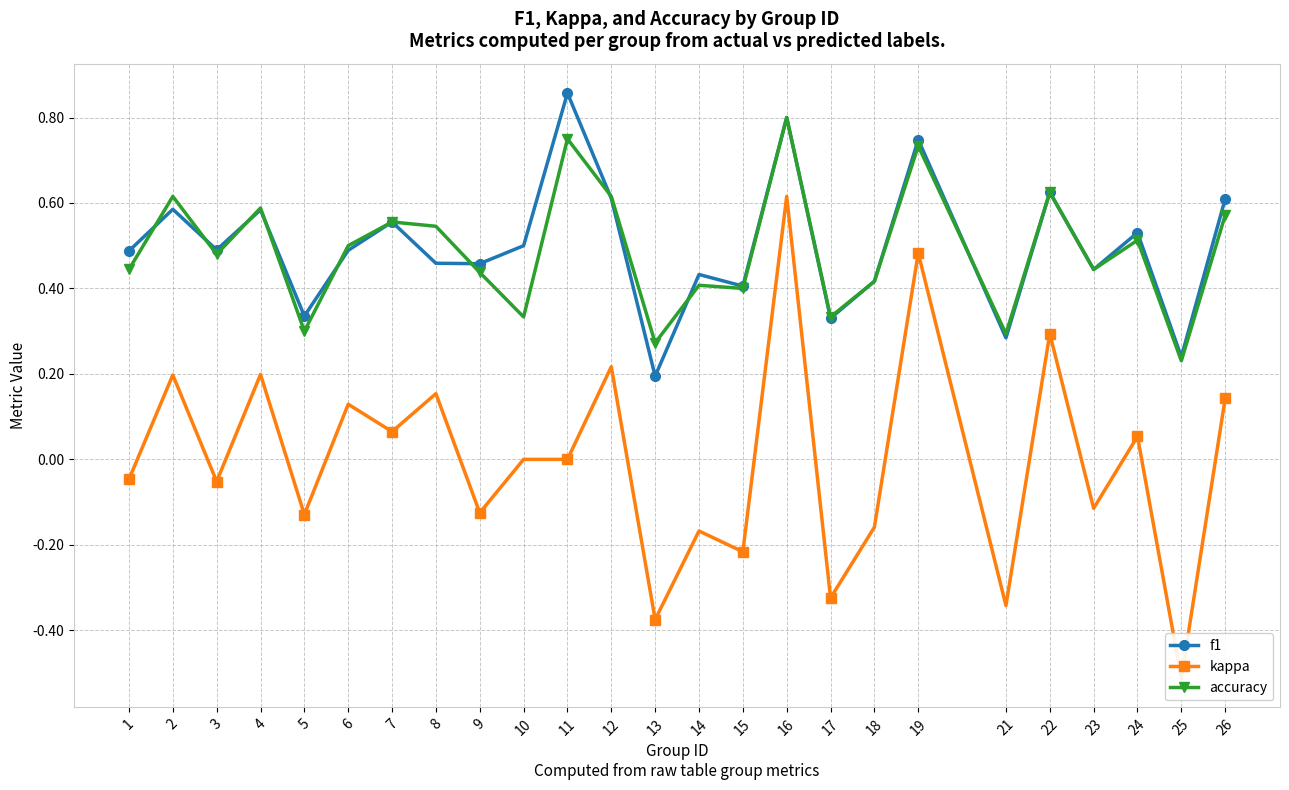

What is the highest value of the kappa series?

0.6